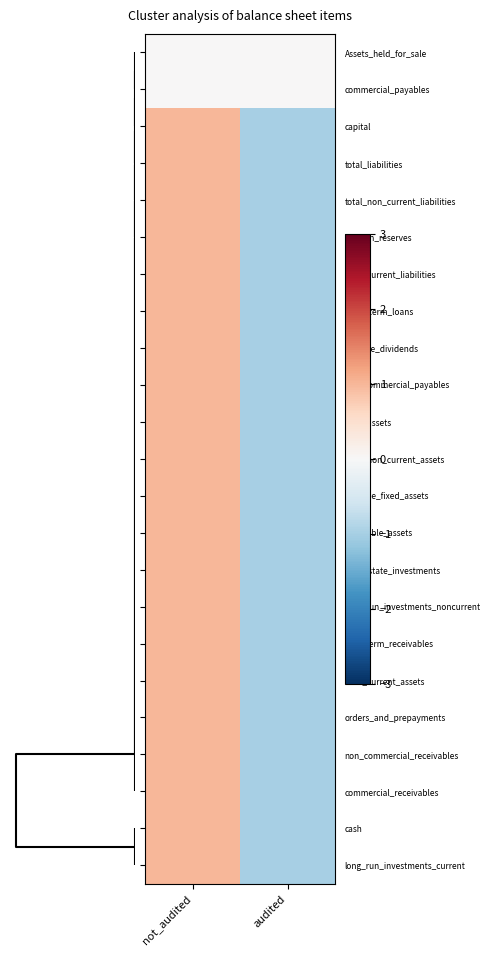

Reading right to left, transcribe all the data shown in this chart.

Assets_held_for_sale: audited=0	not_audited=0
commercial_payables: audited=0	not_audited=0
capital: audited=-1	not_audited=1
total_liabilities: audited=-1	not_audited=1
total_non_current_liabilities: audited=-1	not_audited=1
pention_reserves: audited=-1	not_audited=1
total_current_liabilities: audited=-1	not_audited=1
short_term_loans: audited=-1	not_audited=1
payable_dividends: audited=-1	not_audited=1
non_commercial_payables: audited=-1	not_audited=1
total_assets: audited=-1	not_audited=1
total_non_current_assets: audited=-1	not_audited=1
tangible_fixed_assets: audited=-1	not_audited=1
intangible_assets: audited=-1	not_audited=1
real_estate_investments: audited=-1	not_audited=1
long_run_investments_noncurrent: audited=-1	not_audited=1
long_term_receivables: audited=-1	not_audited=1
total_current_assets: audited=-1	not_audited=1
orders_and_prepayments: audited=-1	not_audited=1
non_commercial_receivables: audited=-1	not_audited=1
commercial_receivables: audited=-1	not_audited=1
cash: audited=-1	not_audited=1
long_run_investments_current: audited=-1	not_audited=1